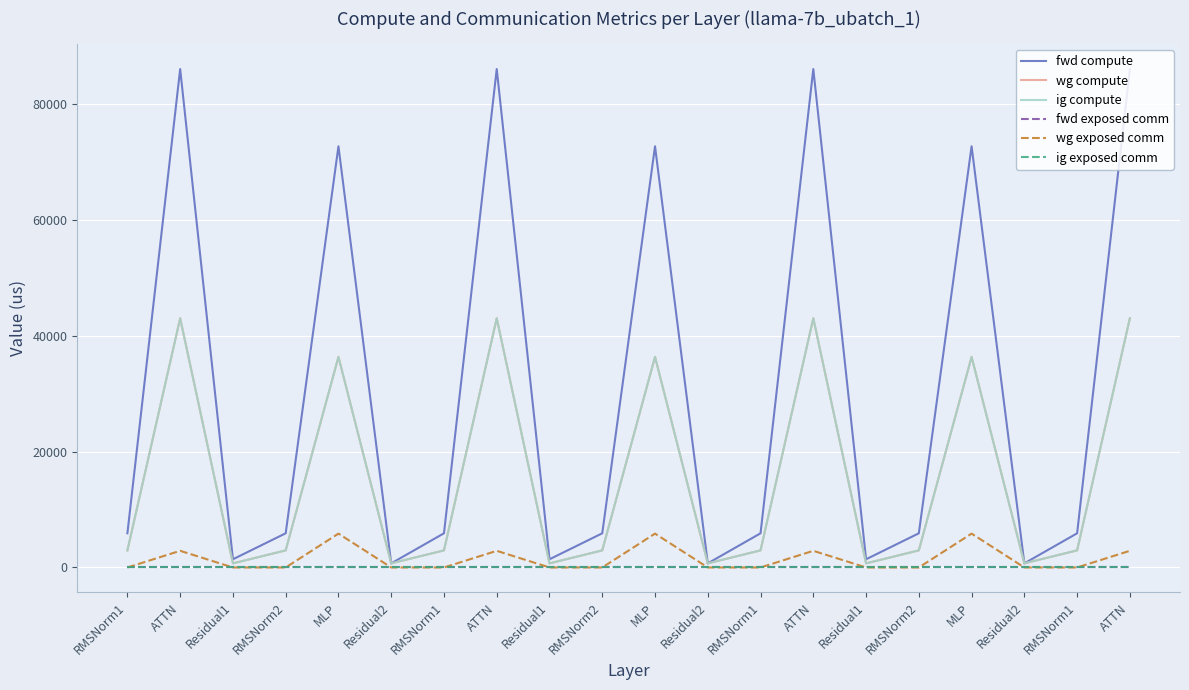

Is this an area chart (filled region under the line)?

No